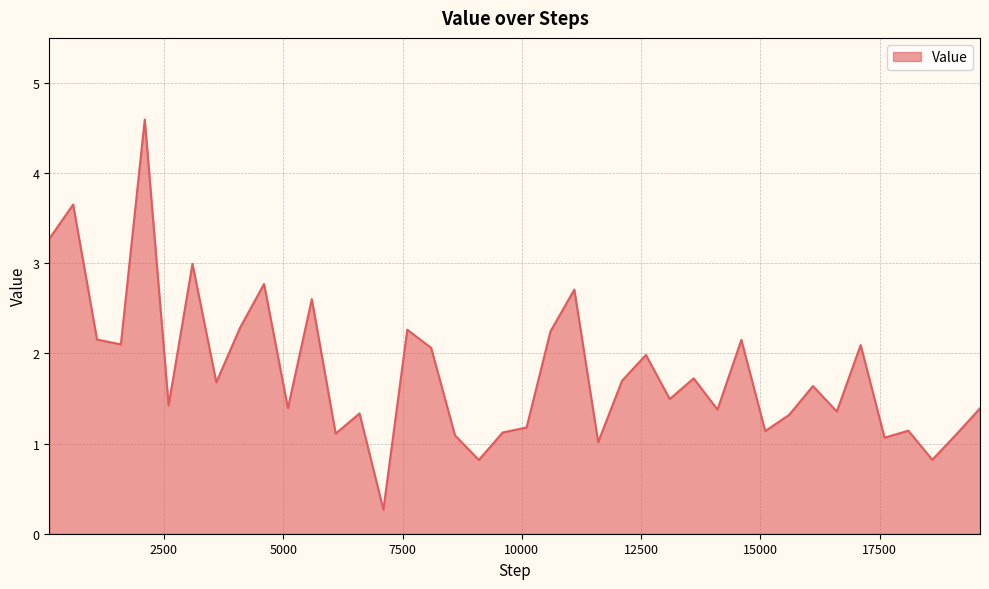

What is the greatest value displayed?

4.6